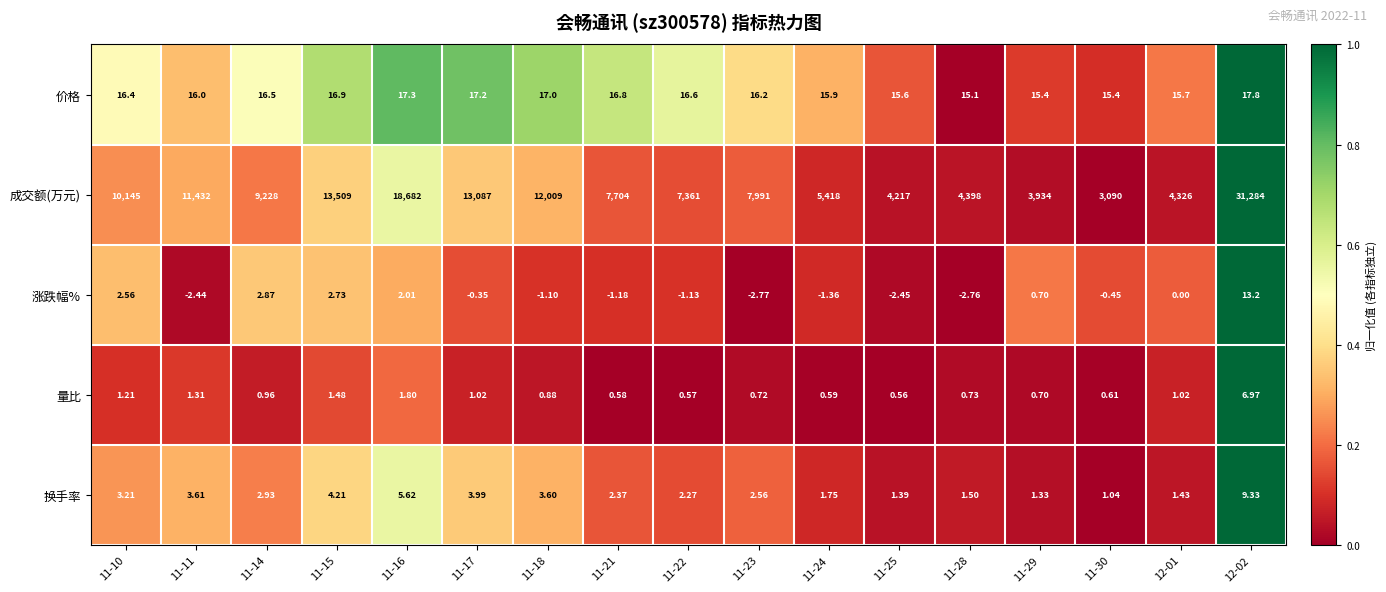

Between 11-14 and 11-23, which series saw the biggest shift?

成交额(万元)